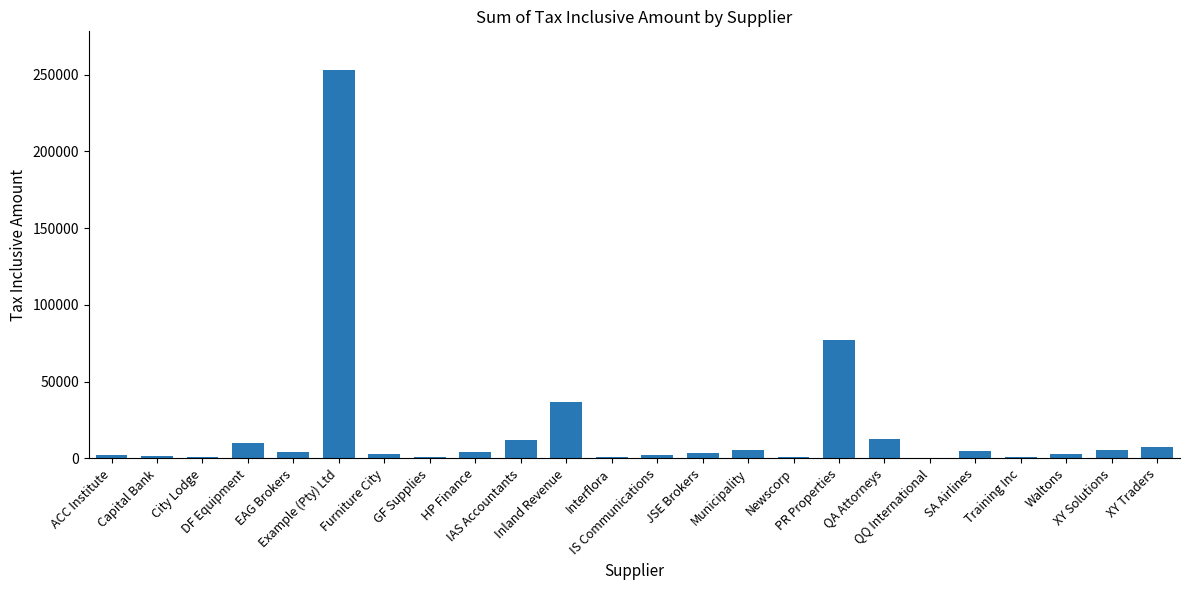

How many categories are shown in the chart?

24